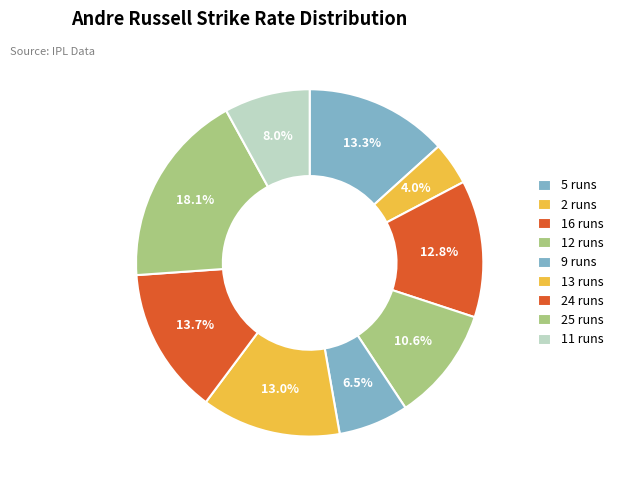

Is there any slice that represents more than half of the pie?

No